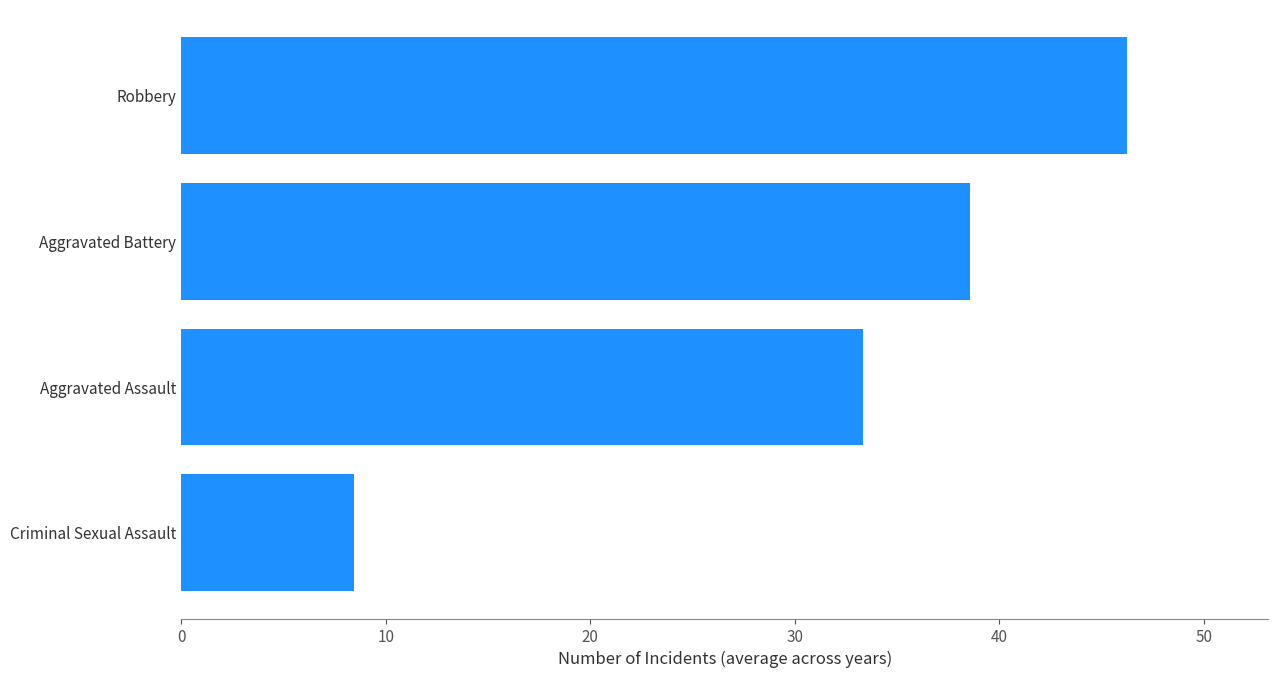

What is the change in value from Aggravated Assault to Robbery?

+12.9